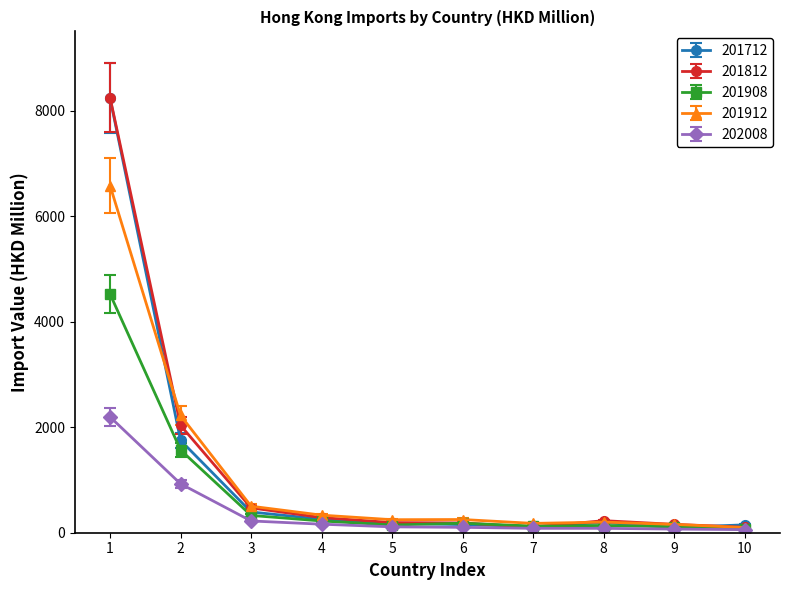

What is the spread (max minus min) of values at 2?

1295.1